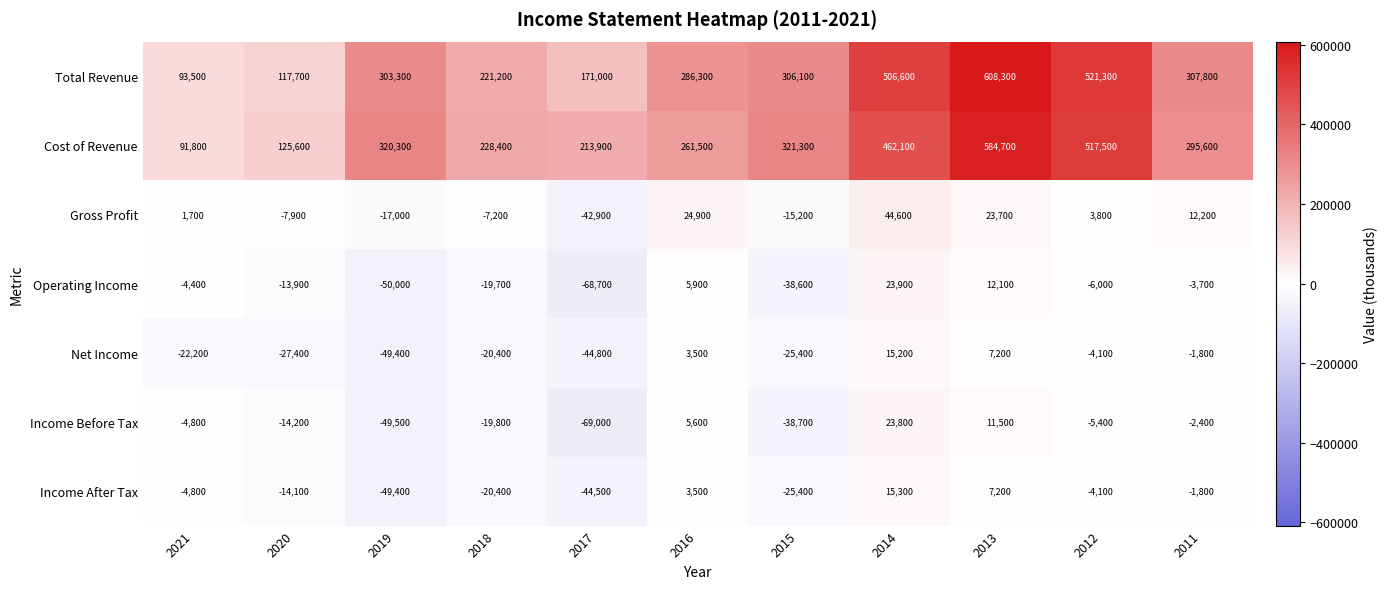

Which label corresponds to the smallest value in the chart?

2017